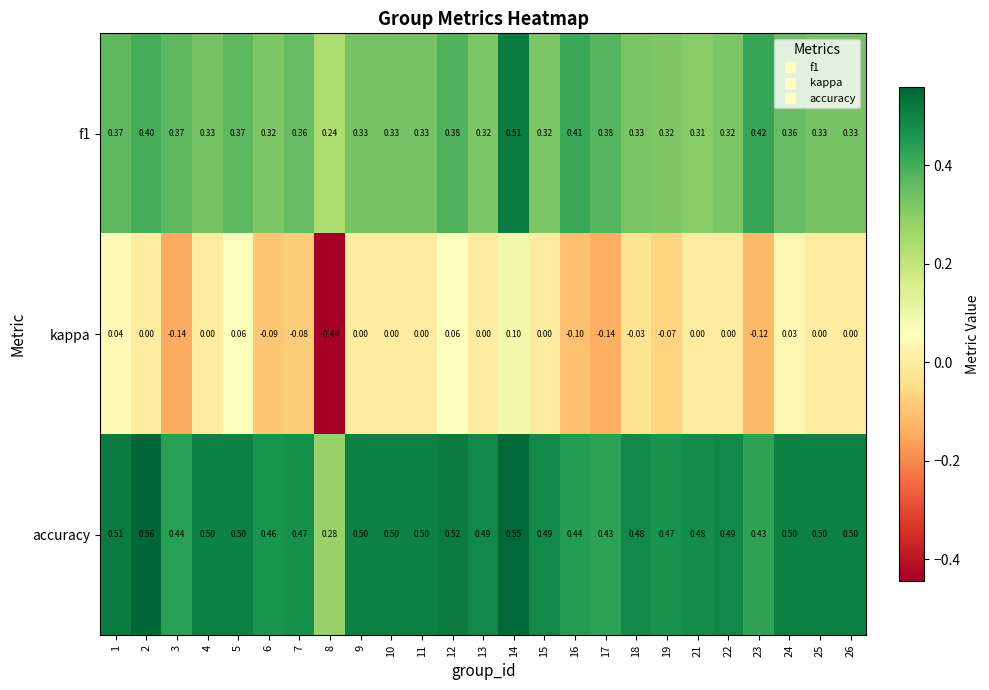

Which series has the largest range (max minus min)?

kappa